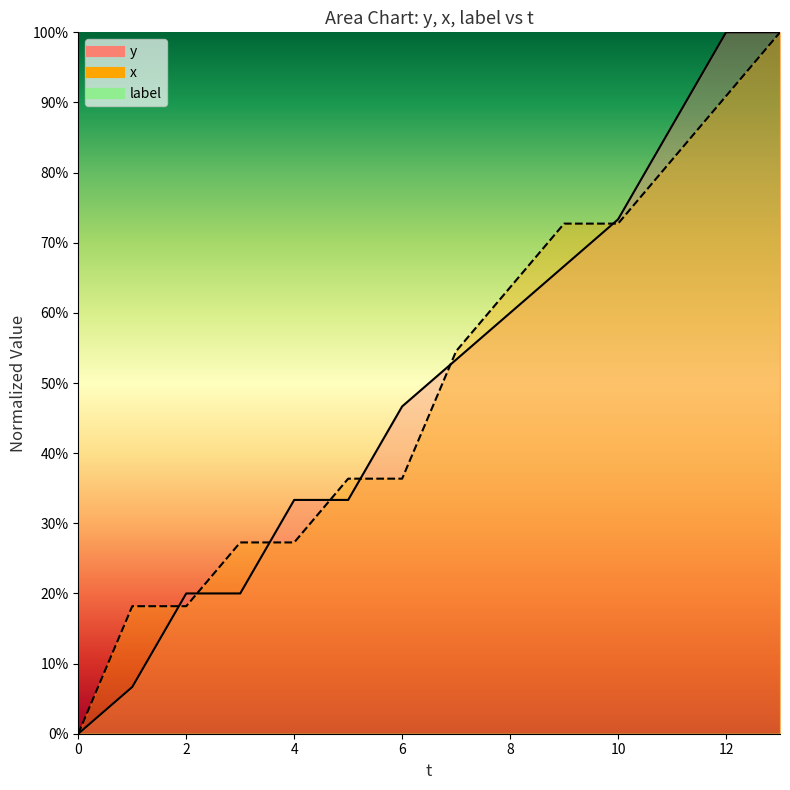

Is the value of y at 10 greater than the value of x at 12?

No